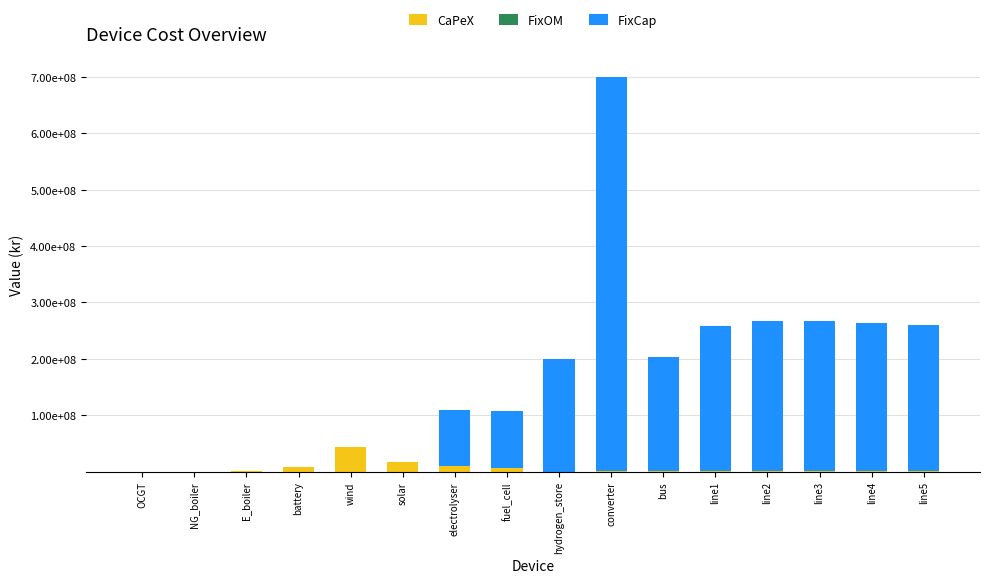

Are the bars horizontal?

No